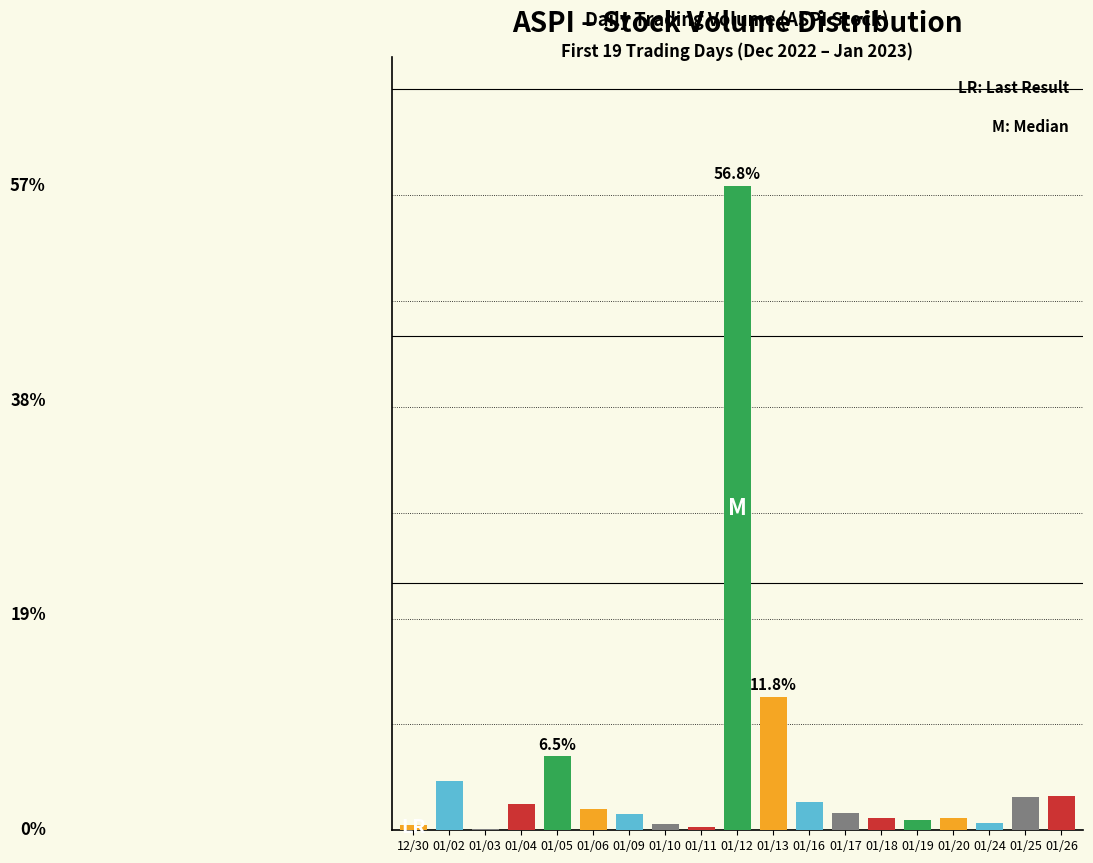

What position from the right is 01/02?

18